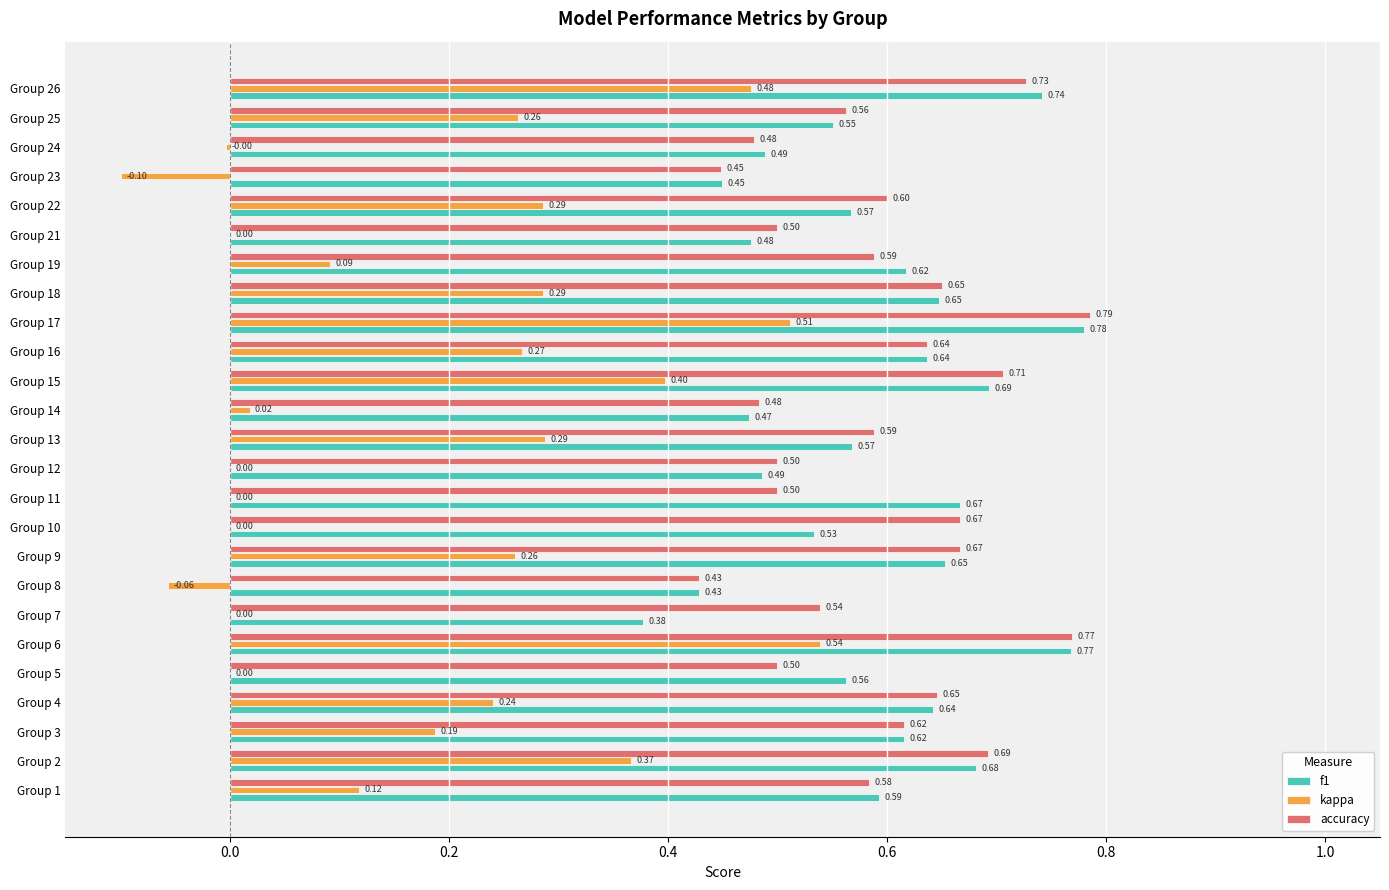

What is the sum of all accuracy values?

14.9